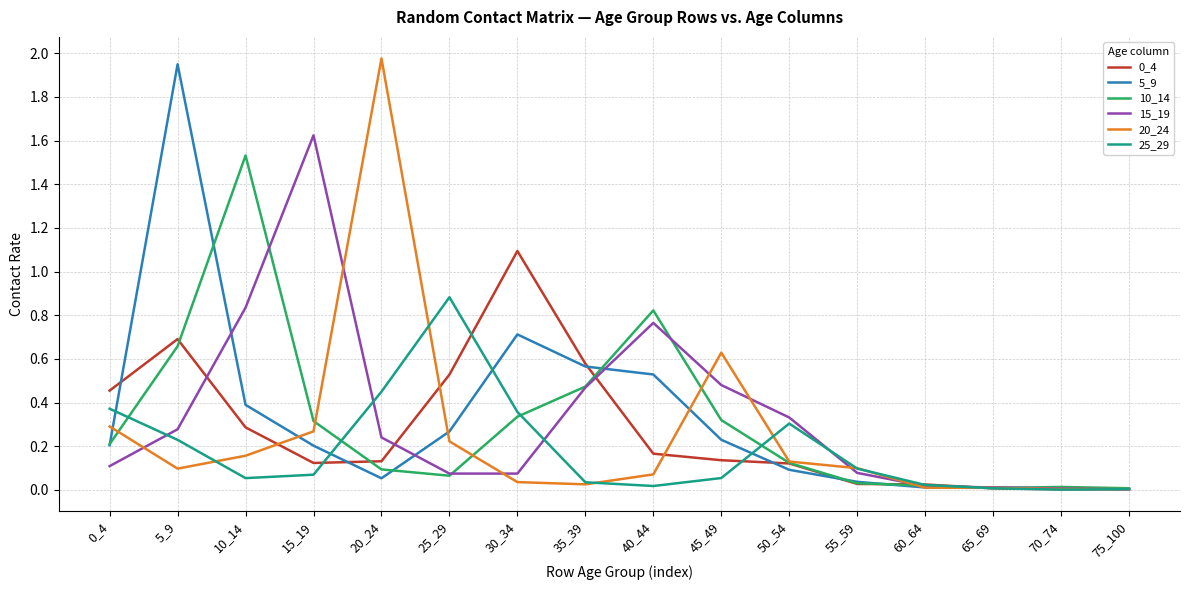

How many lines are shown in the chart?

6